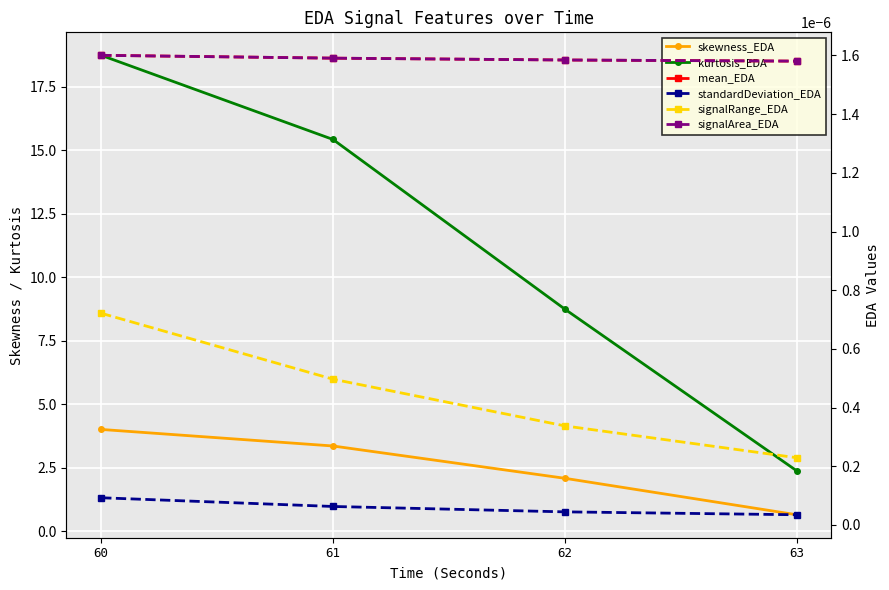

Is the value of signalArea_EDA at 63 greater than the value of signalRange_EDA at 61?

Yes